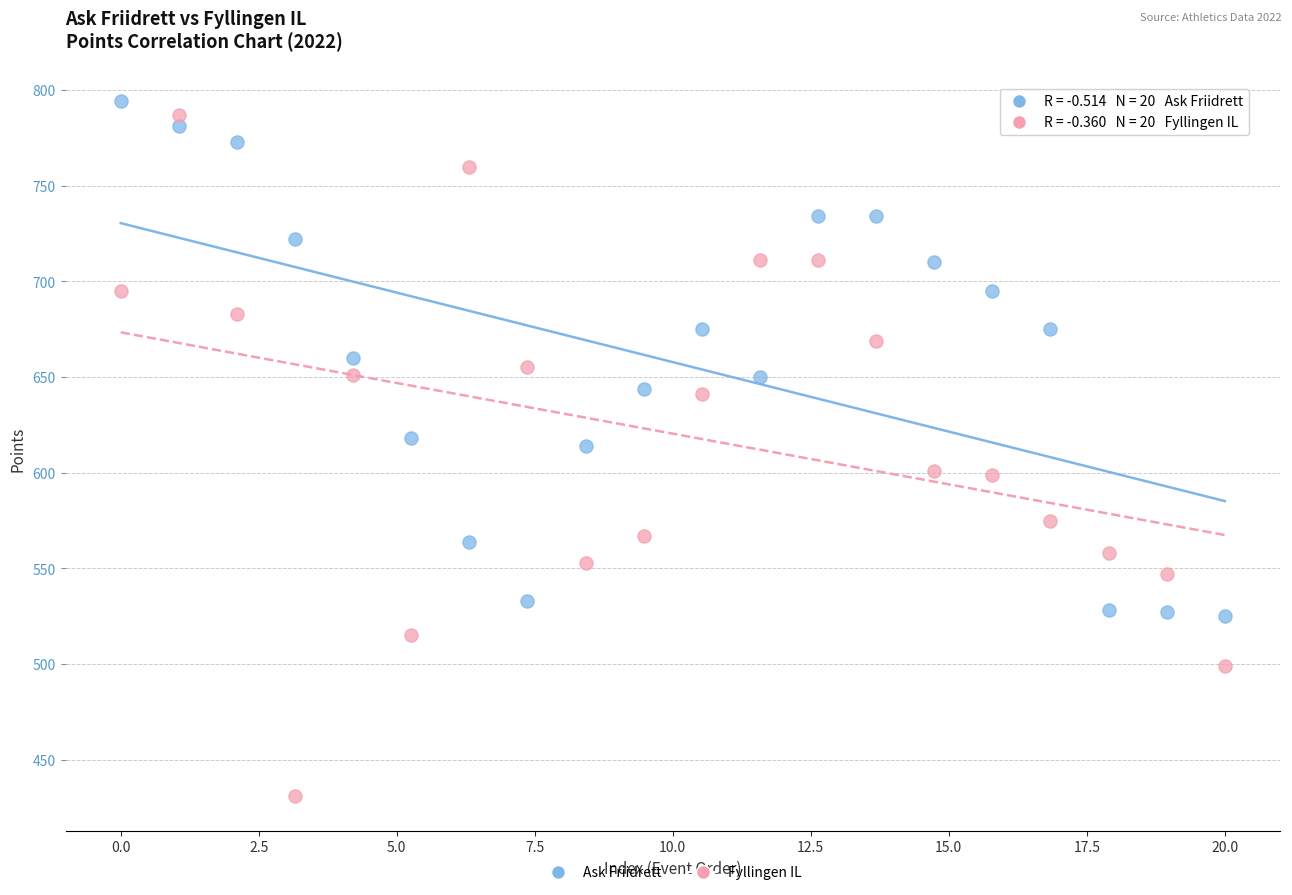

Which series reaches the minimum Y coordinate?

Fyllingen IL